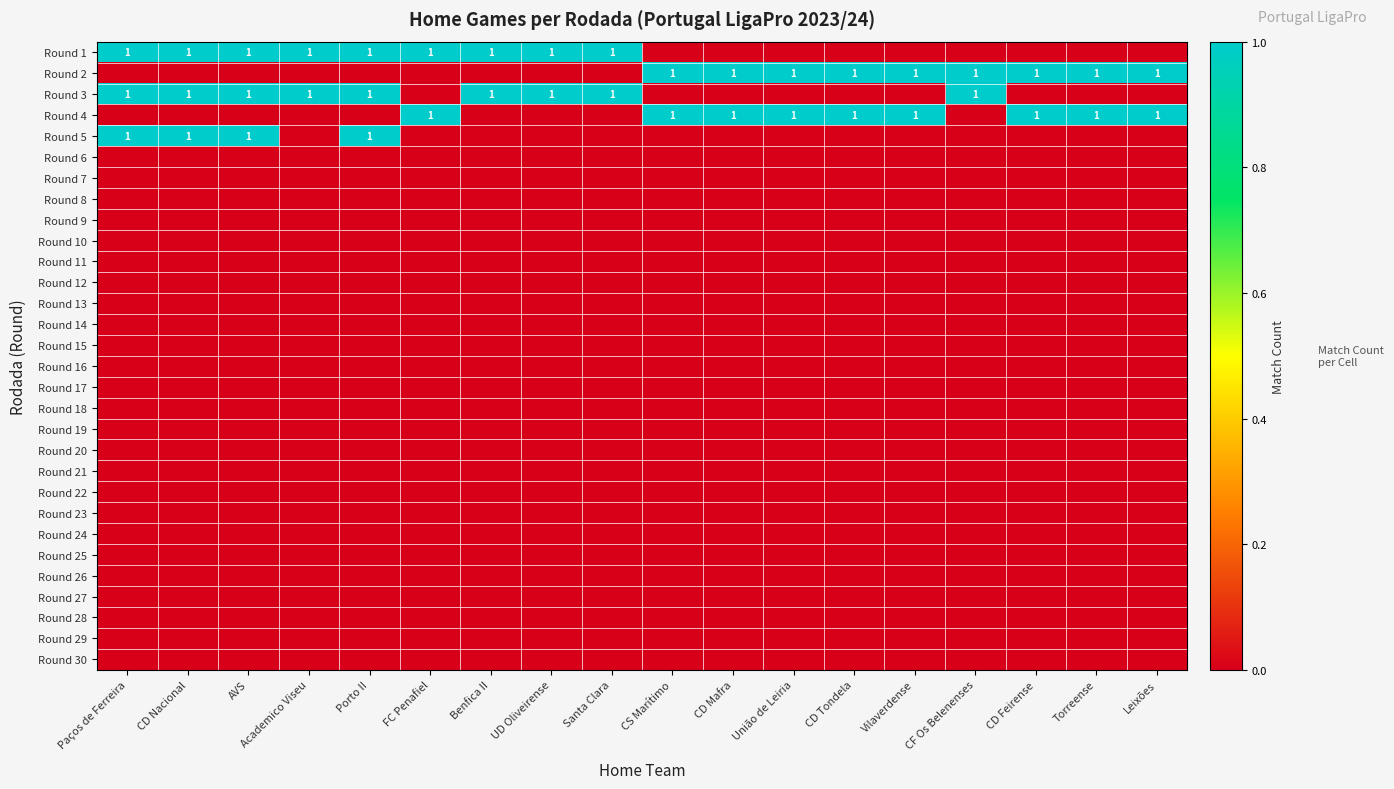

What is the spread (max minus min) of values at Porto II?

1